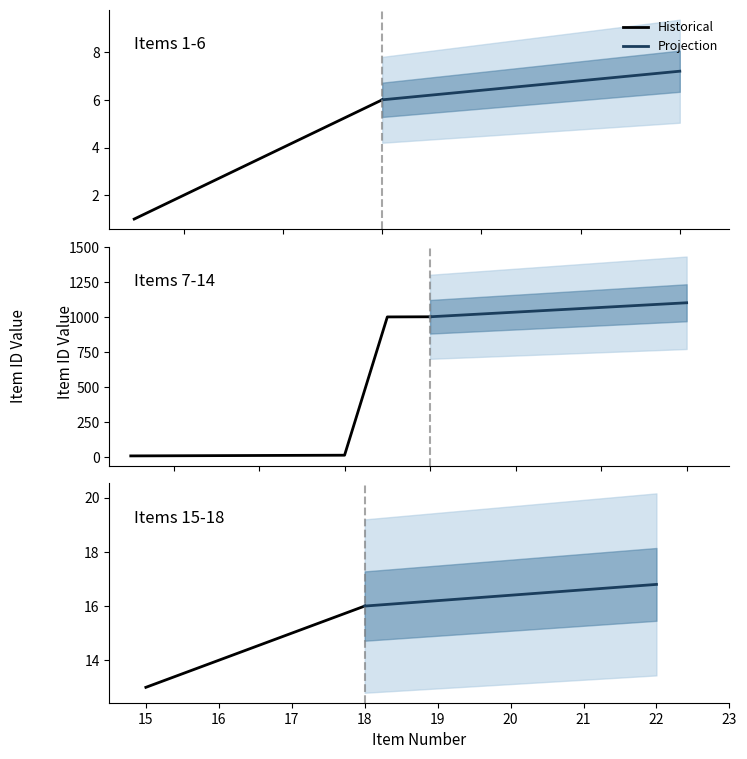

Is it true that the value at 7 is 14?

False